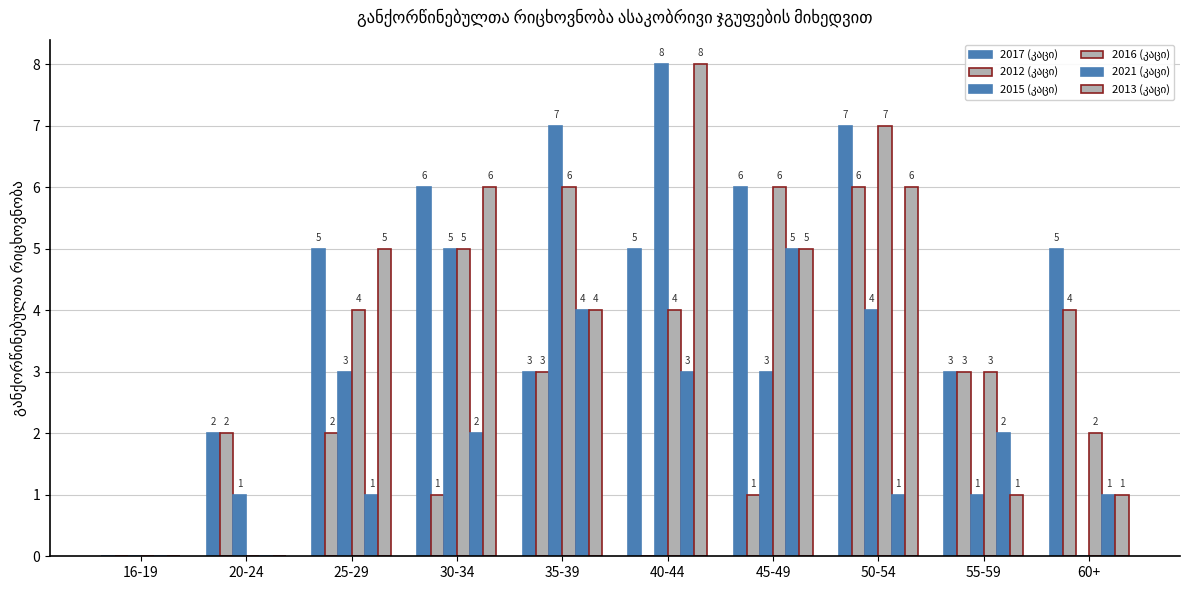

How many distinct data groups are displayed?

6